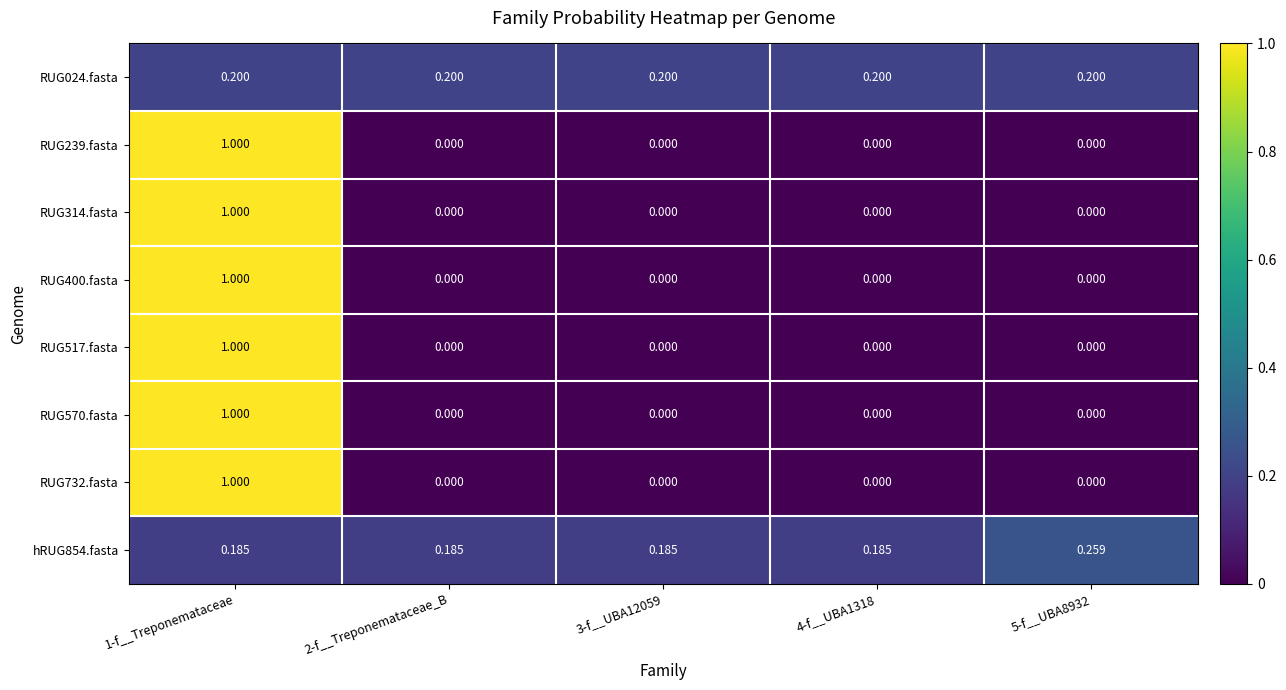

Is the value of RUG517.fasta at 3-f__UBA12059 greater than the value of RUG570.fasta at 1-f__Treponemataceae?

No